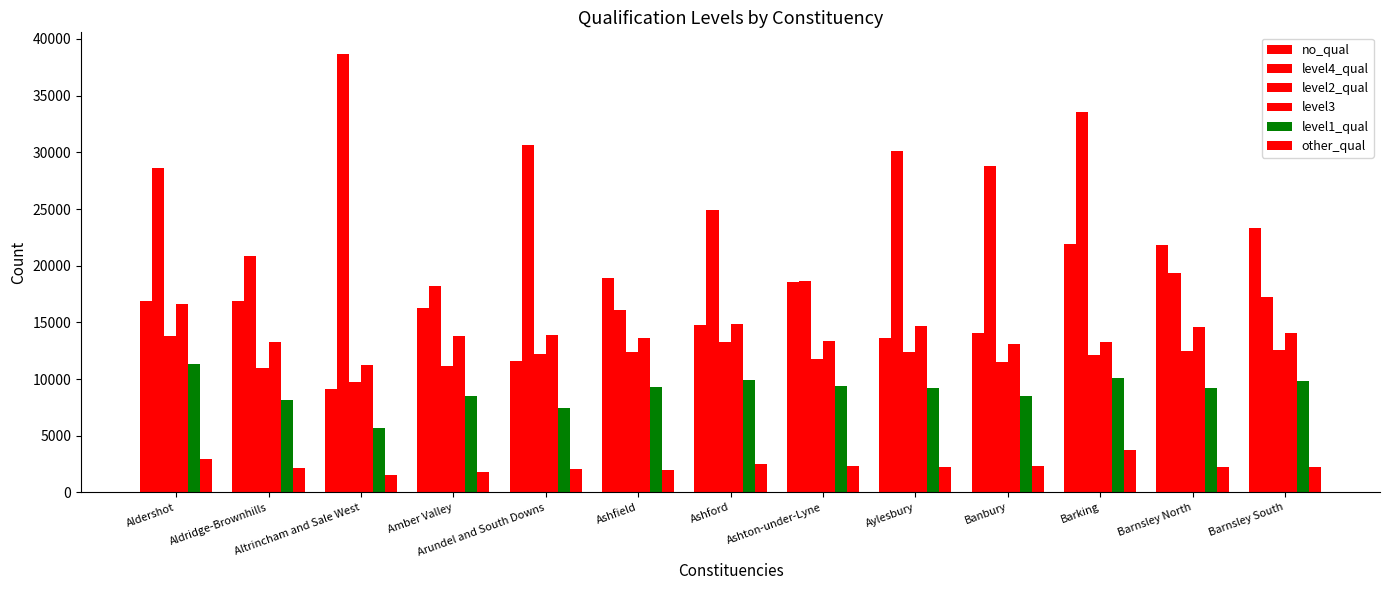

Reading left to right, list all the values displayed in this chart.

no_qual: Aldershot=16899	Aldridge-Brownhills=16880	Altrincham and Sale West=9131	Amber Valley=16267	Arundel and South Downs=11551	Ashfield=18905	Ashford=14736	Ashton-under-Lyne=18571	Aylesbury=13635	Banbury=14032	Barking=21948	Barnsley North=21854	Barnsley South=23322
level4_qual: Aldershot=28644	Aldridge-Brownhills=20894	Altrincham and Sale West=38655	Amber Valley=18245	Arundel and South Downs=30616	Ashfield=16126	Ashford=24933	Ashton-under-Lyne=18673	Aylesbury=30140	Banbury=28801	Barking=33598	Barnsley North=19357	Barnsley South=17204
level2_qual: Aldershot=13766	Aldridge-Brownhills=10971	Altrincham and Sale West=9718	Amber Valley=11116	Arundel and South Downs=12245	Ashfield=12387	Ashford=13250	Ashton-under-Lyne=11794	Aylesbury=12394	Banbury=11502	Barking=12156	Barnsley North=12509	Barnsley South=12599
level3: Aldershot=16630	Aldridge-Brownhills=13261	Altrincham and Sale West=11217	Amber Valley=13791	Arundel and South Downs=13851	Ashfield=13585	Ashford=14875	Ashton-under-Lyne=13337	Aylesbury=14702	Banbury=13088	Barking=13293	Barnsley North=14569	Barnsley South=14072
level1_qual: Aldershot=11347	Aldridge-Brownhills=8186	Altrincham and Sale West=5703	Amber Valley=8537	Arundel and South Downs=7409	Ashfield=9299	Ashford=9939	Ashton-under-Lyne=9376	Aylesbury=9240	Banbury=8482	Barking=10099	Barnsley North=9242	Barnsley South=9830
other_qual: Aldershot=2907	Aldridge-Brownhills=2133	Altrincham and Sale West=1562	Amber Valley=1777	Arundel and South Downs=2030	Ashfield=1979	Ashford=2488	Ashton-under-Lyne=2293	Aylesbury=2268	Banbury=2303	Barking=3709	Barnsley North=2279	Barnsley South=2285